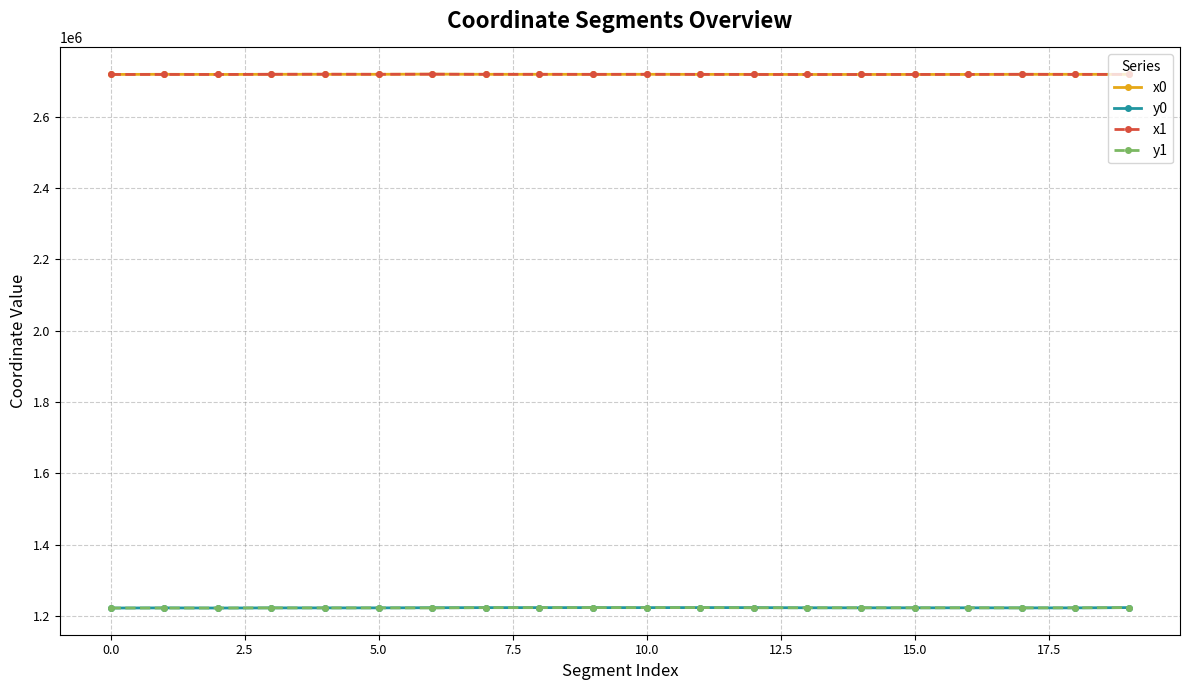

True or false: y1 has more than 0 interior local peaks.

True